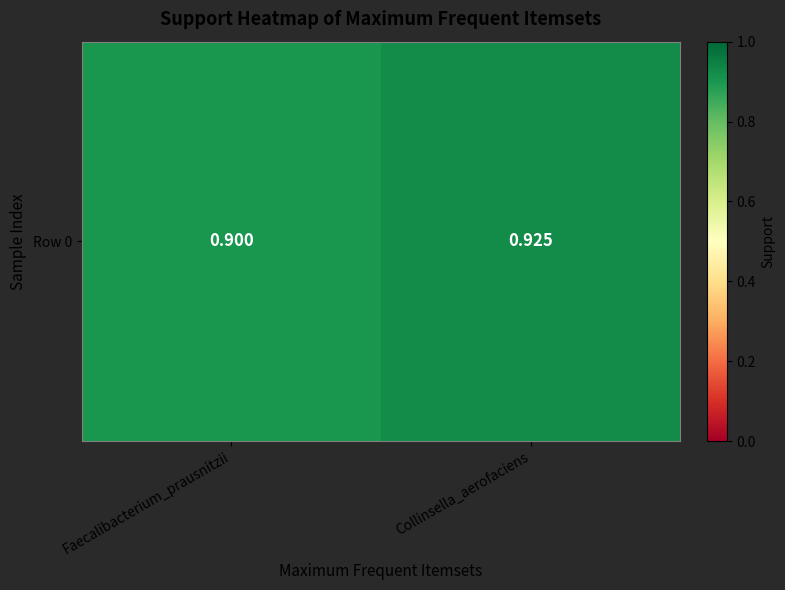

Count the values in the range 0 to 1.

2